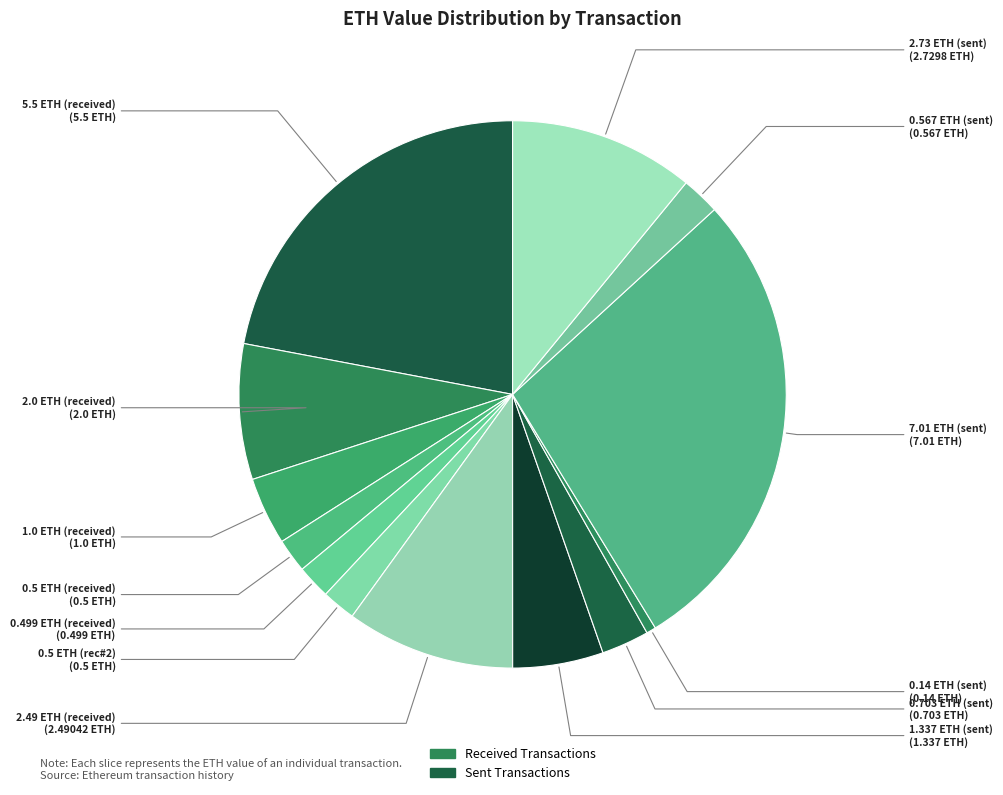

Count the number of slices in the pie.

13